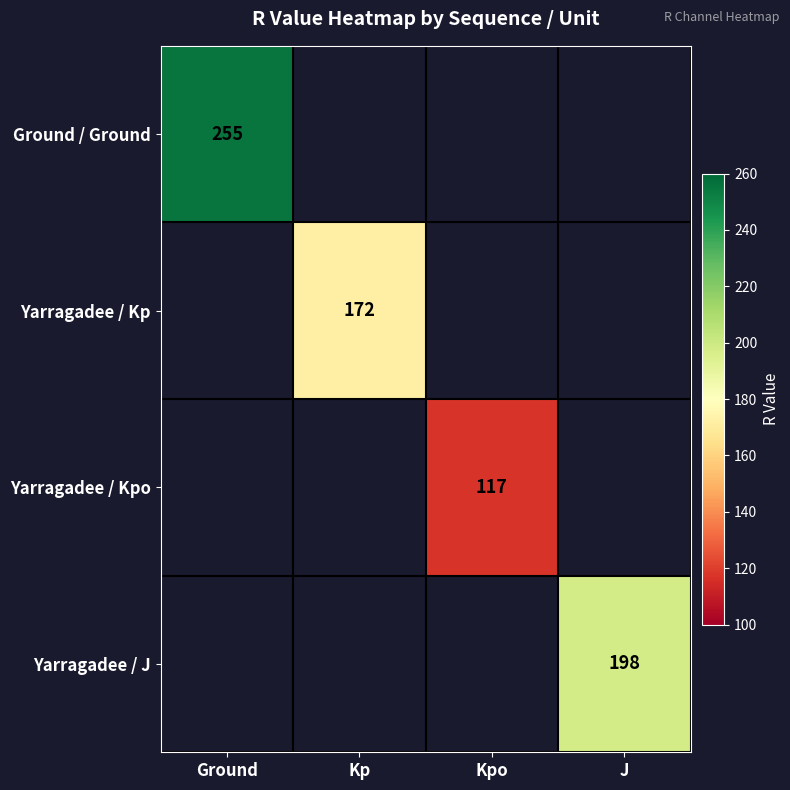

Is it true that Yarragadee / J equals 108 at J?

False